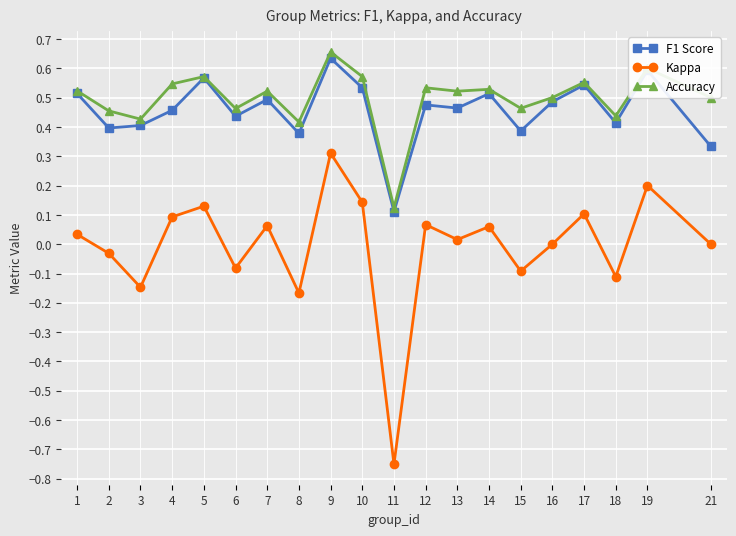

Which label corresponds to the largest value in the chart?

9